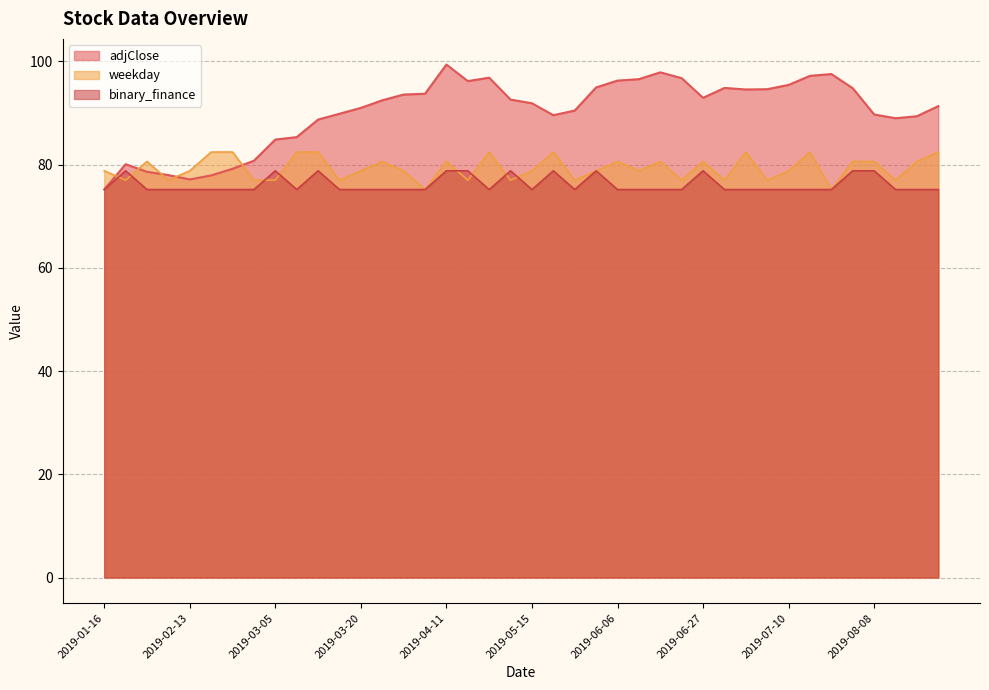

Reading right to left, extract all data points from this chart.

adjClose: 91.3	89.4	89.0	89.7	94.8	97.5	97.2	95.4	94.6	94.6	94.9	93.0	96.8	97.9	96.6	96.3	95.0	90.5	89.6	91.9	92.6	96.8	96.2	99.4	93.7	93.6	92.5	91.0	89.9	88.7	85.3	84.9	80.8	79.2	77.9	77.1	78.0	78.6	80.1	75.2
weekday: 82.4	80.6	77.0	80.6	80.6	75.2	82.4	78.8	77.0	82.4	77.0	80.6	77.0	80.6	78.8	80.6	78.8	77.0	82.4	78.8	77.0	82.4	77.0	80.6	75.2	78.8	80.6	78.8	77.0	82.4	82.4	77.0	77.0	82.4	82.4	78.8	77.0	80.6	77.0	78.8
binary_finance: 75.2	75.2	75.2	78.8	78.8	75.2	75.2	75.2	75.2	75.2	75.2	78.8	75.2	75.2	75.2	75.2	78.8	75.2	78.8	75.2	78.8	75.2	78.8	78.8	75.2	75.2	75.2	75.2	75.2	78.8	75.2	78.8	75.2	75.2	75.2	75.2	75.2	75.2	78.8	75.2